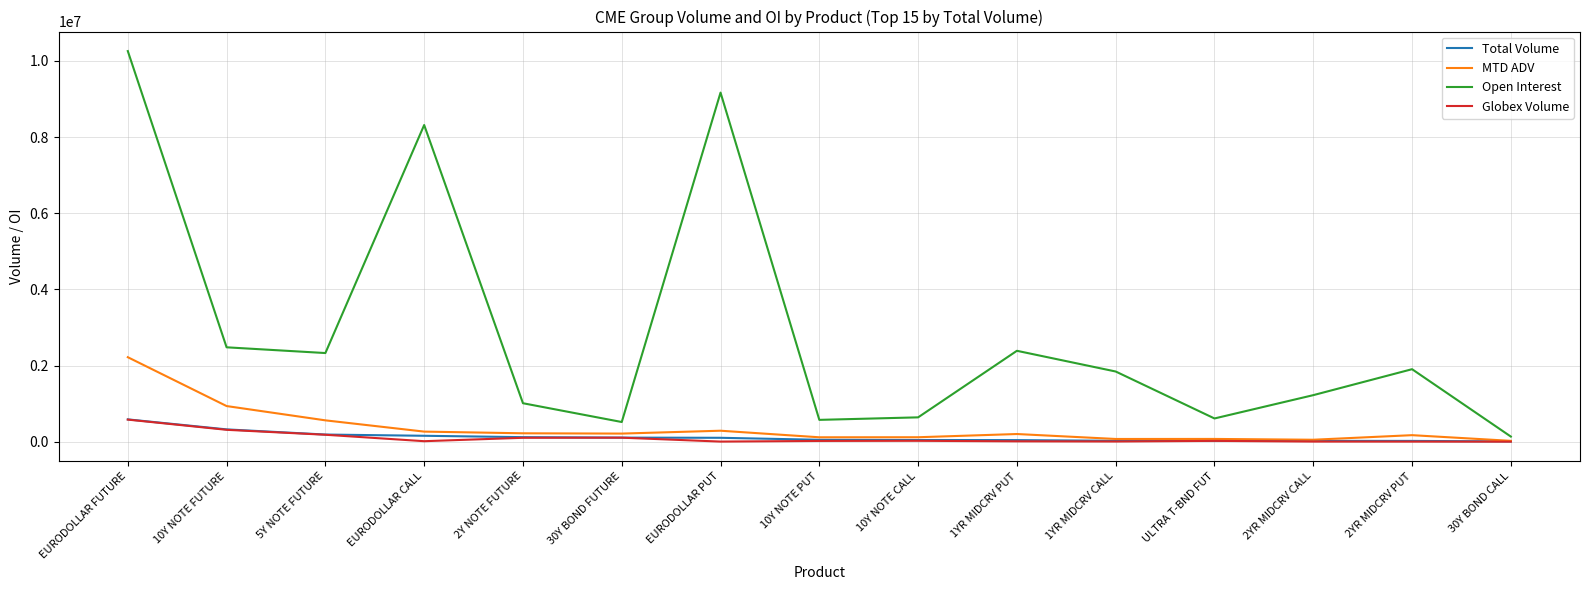

Does the chart display data point markers on the line(s)?

No